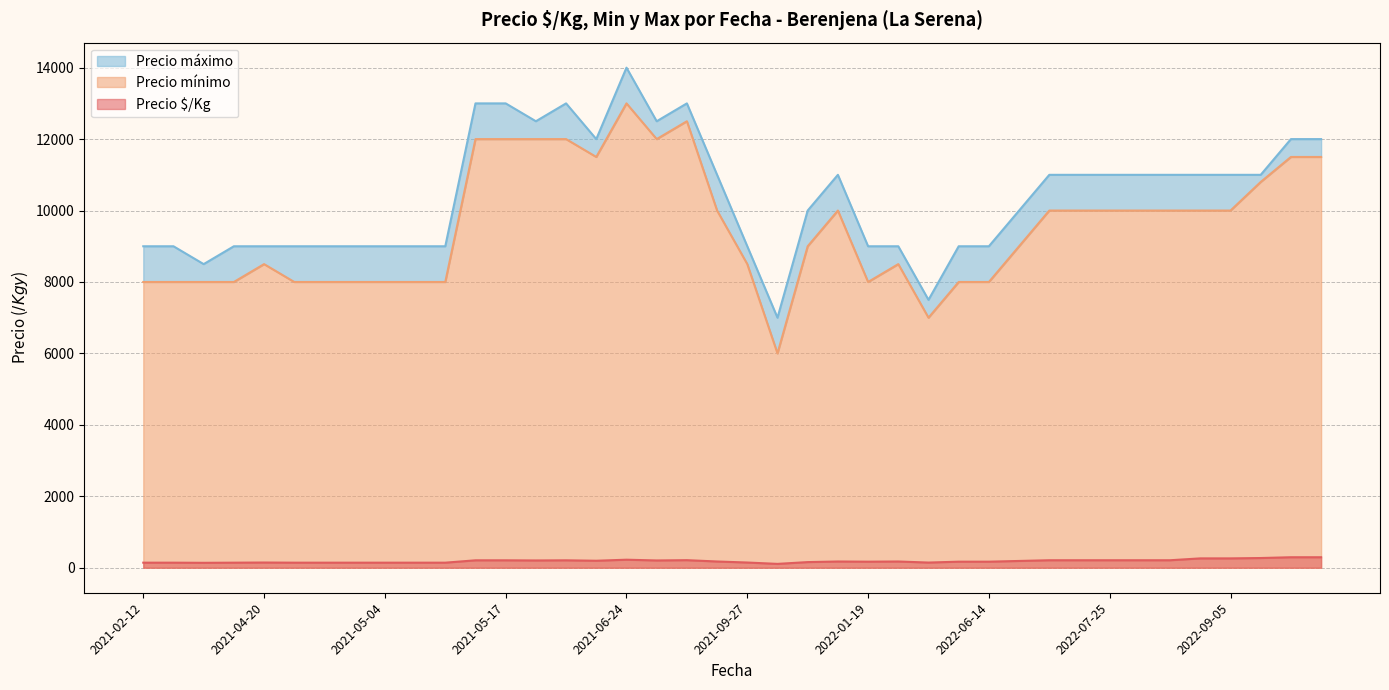

Reading right to left, extract all data points from this chart.

Precio $/Kg: 2021-02-26=138	2022-10-07=294	2022-08-24=262	2021-09-06=175	2022-09-05=262	2022-07-19=210	2021-04-26=142	2021-05-12=208	2022-06-28=190	2022-05-17=145	2021-02-12=142	2022-06-03=170	2021-05-28=208	2021-04-27=142	2021-04-20=146	2021-11-24=158	2021-05-06=142	2021-05-05=142	2021-09-27=146	2022-07-25=210	2021-04-28=142	2022-01-19=170	2022-10-12=294	2022-07-21=210	2022-10-05=272	2022-08-09=210	2022-02-15=175	2021-12-14=175	2021-10-06=108	2021-03-10=142	2021-02-17=142	2021-07-30=212	2021-05-17=208	2021-05-04=142	2022-08-19=210	2022-06-14=170	2021-06-11=196	2021-05-20=204	2021-06-24=225	2021-07-22=204
Precio mínimo: 2021-02-26=8000	2022-10-07=11500	2022-08-24=10000	2021-09-06=10000	2022-09-05=10000	2022-07-19=10000	2021-04-26=8000	2021-05-12=12000	2022-06-28=9000	2022-05-17=7000	2021-02-12=8000	2022-06-03=8000	2021-05-28=12000	2021-04-27=8000	2021-04-20=8500	2021-11-24=9000	2021-05-06=8000	2021-05-05=8000	2021-09-27=8500	2022-07-25=10000	2021-04-28=8000	2022-01-19=8000	2022-10-12=11500	2022-07-21=10000	2022-10-05=10800	2022-08-09=10000	2022-02-15=8500	2021-12-14=10000	2021-10-06=6000	2021-03-10=8000	2021-02-17=8000	2021-07-30=12500	2021-05-17=12000	2021-05-04=8000	2022-08-19=10000	2022-06-14=8000	2021-06-11=11500	2021-05-20=12000	2021-06-24=13000	2021-07-22=12000
Precio máximo: 2021-02-26=8500	2022-10-07=12000	2022-08-24=11000	2021-09-06=11000	2022-09-05=11000	2022-07-19=11000	2021-04-26=9000	2021-05-12=13000	2022-06-28=10000	2022-05-17=7500	2021-02-12=9000	2022-06-03=9000	2021-05-28=13000	2021-04-27=9000	2021-04-20=9000	2021-11-24=10000	2021-05-06=9000	2021-05-05=9000	2021-09-27=9000	2022-07-25=11000	2021-04-28=9000	2022-01-19=9000	2022-10-12=12000	2022-07-21=11000	2022-10-05=11000	2022-08-09=11000	2022-02-15=9000	2021-12-14=11000	2021-10-06=7000	2021-03-10=9000	2021-02-17=9000	2021-07-30=13000	2021-05-17=13000	2021-05-04=9000	2022-08-19=11000	2022-06-14=9000	2021-06-11=12000	2021-05-20=12500	2021-06-24=14000	2021-07-22=12500